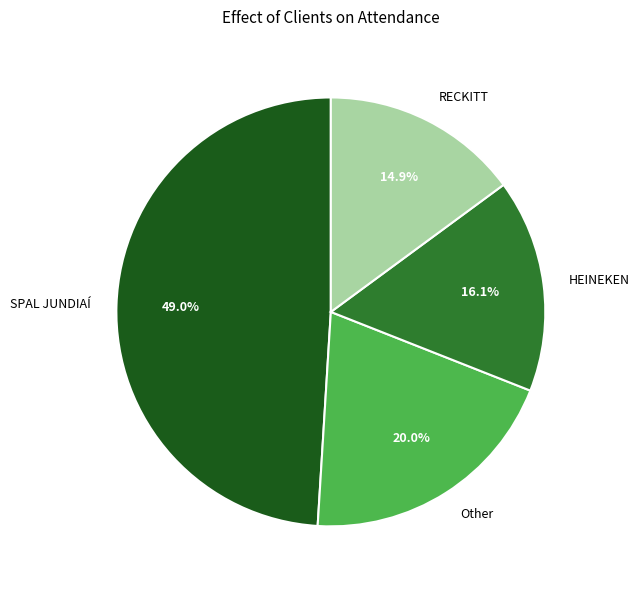

Is it true that HEINEKEN is 22% of the pie?

False